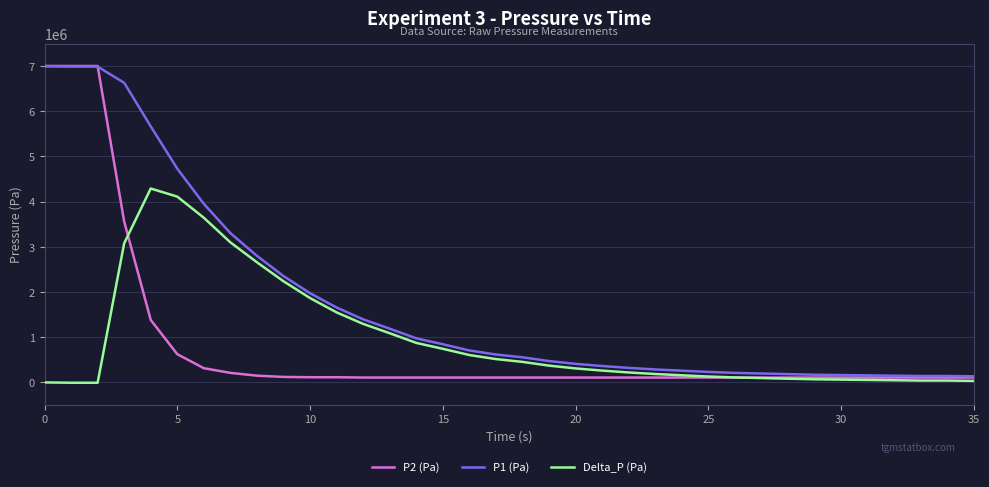

Which series has the widest spread of values?

P2 (Pa)